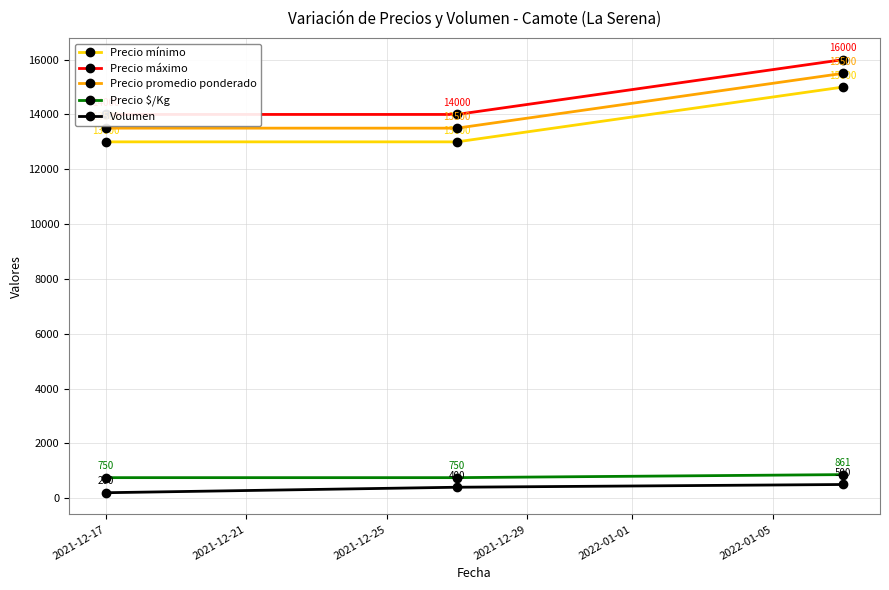

How many Precio mínimo values are between 13000 and 15000?

3